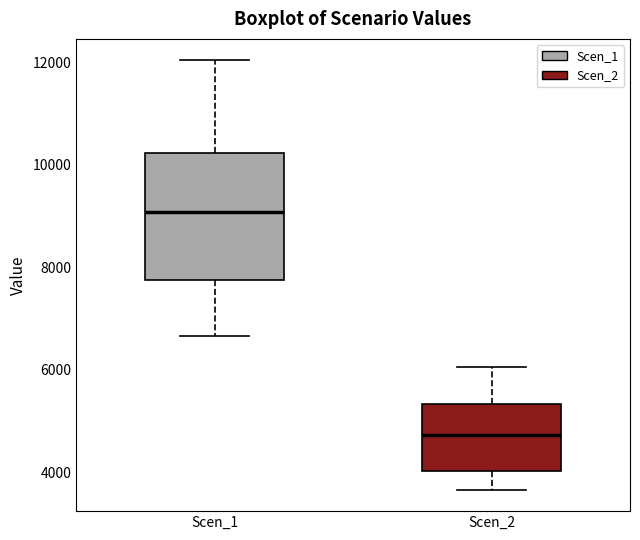

Which box is the tallest, from its lower edge to its upper edge?

Scen_1